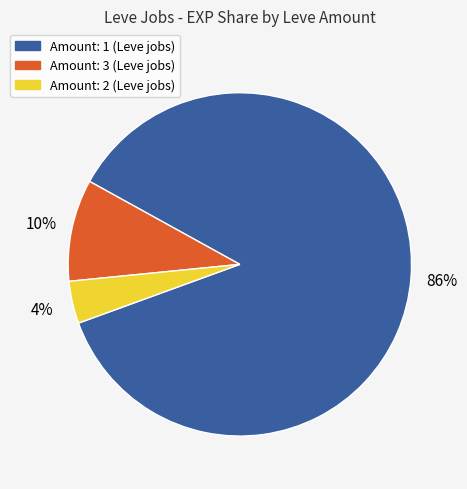

How many slices are in this pie chart?

3